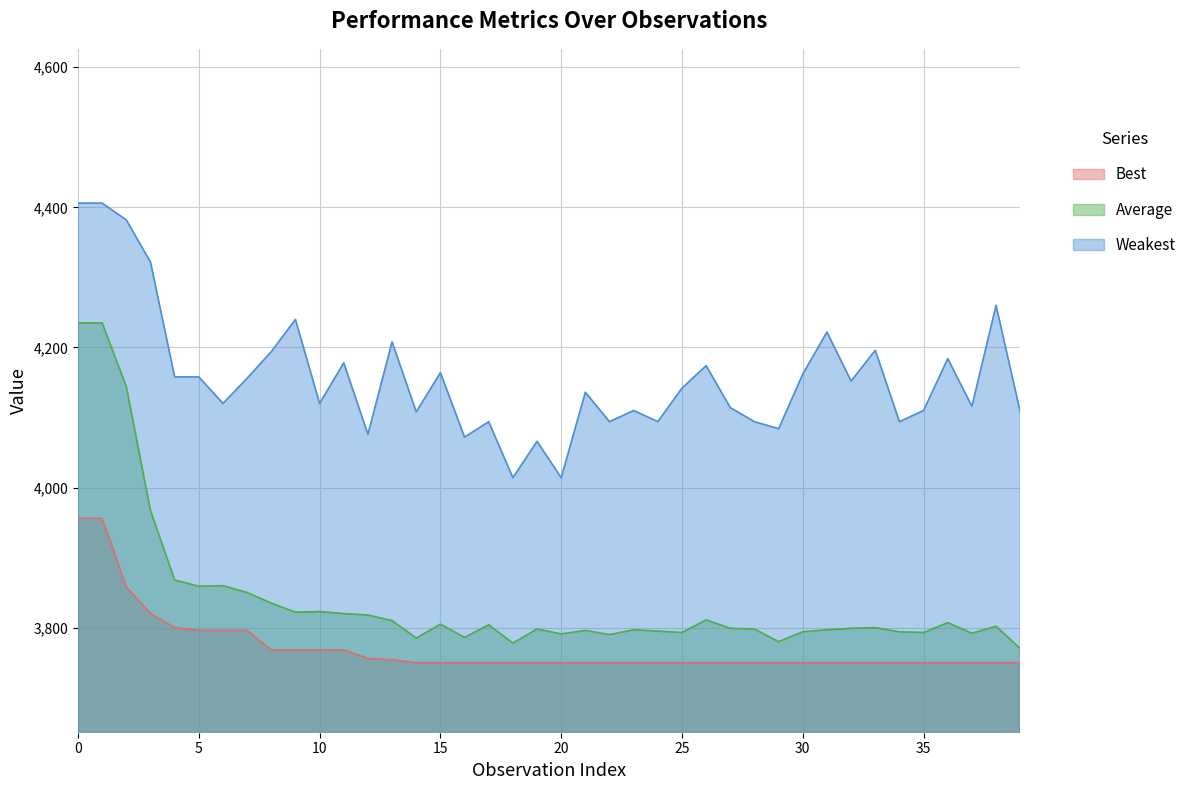

Reading left to right, what are all the values shown in this chart?

Best: 3956	3956	3858	3820	3800	3796	3796	3796	3768	3768	3768	3768	3756	3754	3750	3750	3750	3750	3750	3750	3750	3750	3750	3750	3750	3750	3750	3750	3750	3750	3750	3750	3750	3750	3750	3750	3750	3750	3750	3750
Average: 4235	4235	4144	3967	3868	3859	3860	3850	3835	3822	3823	3820	3818	3810	3785	3805	3786	3804	3778	3798	3791	3796	3790	3797	3795	3793	3811	3799	3798	3780	3794	3797	3799	3800	3794	3793	3807	3792	3802	3770
Weakest: 4406	4406	4382	4322	4158	4158	4120	4156	4194	4240	4120	4178	4076	4208	4108	4164	4072	4094	4014	4066	4014	4136	4094	4110	4094	4142	4174	4114	4094	4084	4162	4222	4152	4196	4094	4110	4184	4116	4260	4108